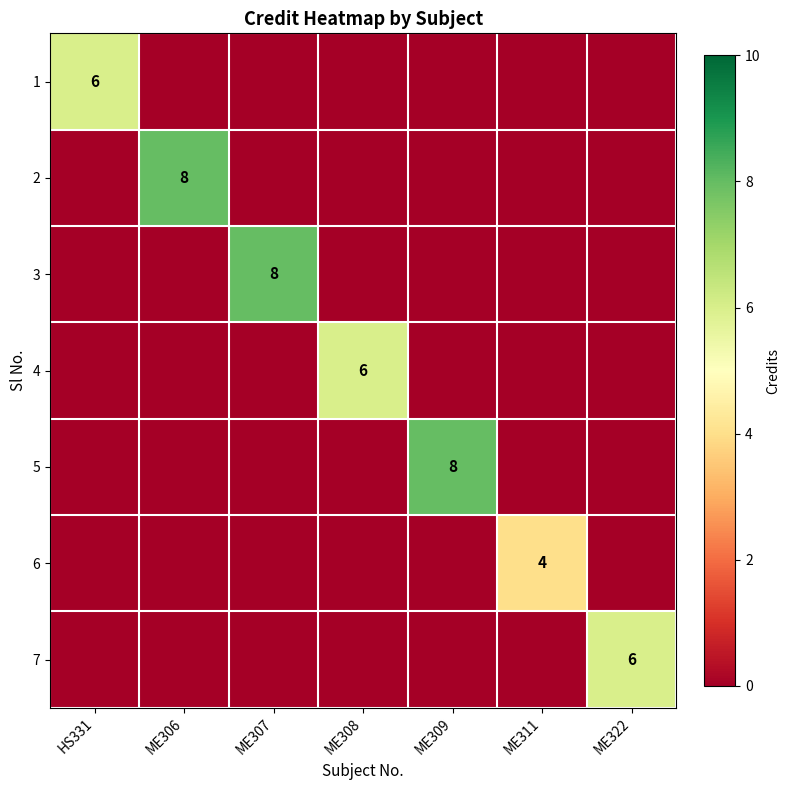

What is the average value of the 3 series?

1